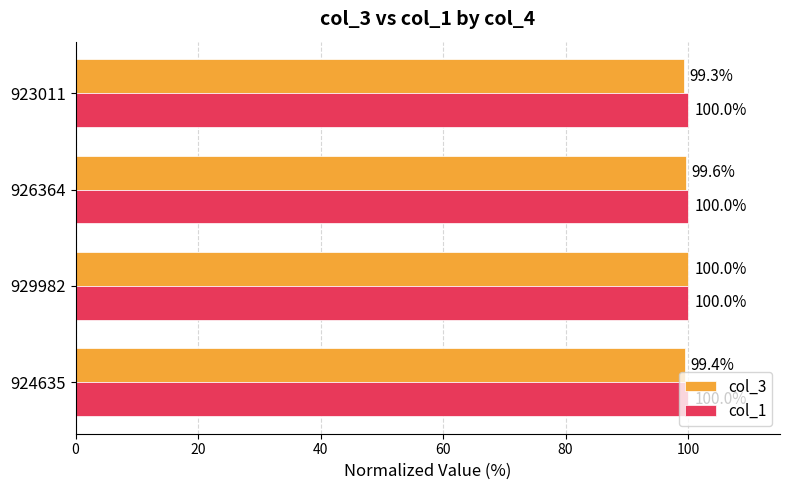

Where is col_3 nearest to the value 99?

923011